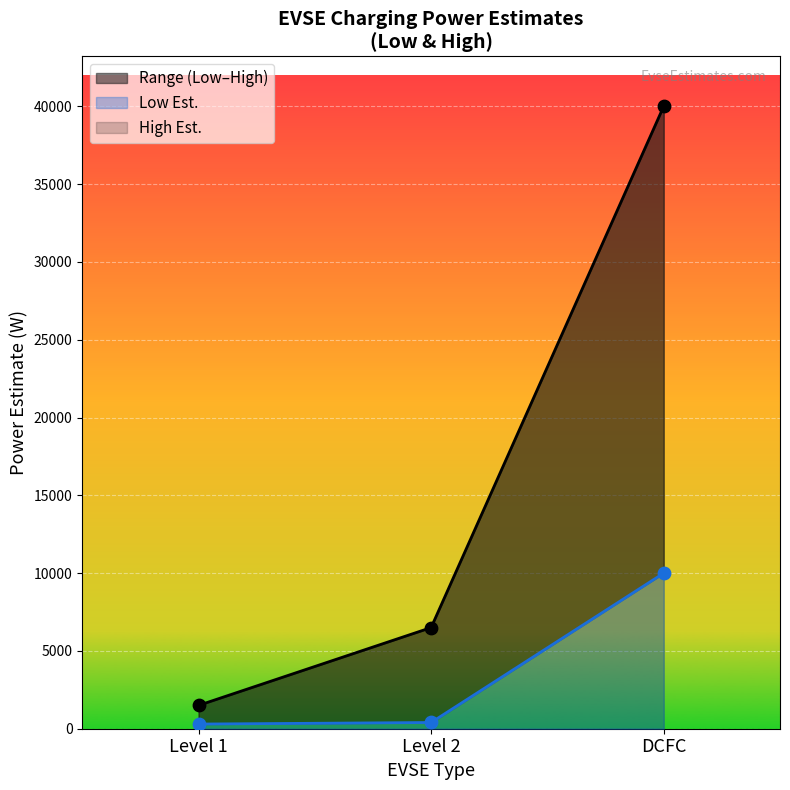

At how many categories does at least one series exceed 37525?

1